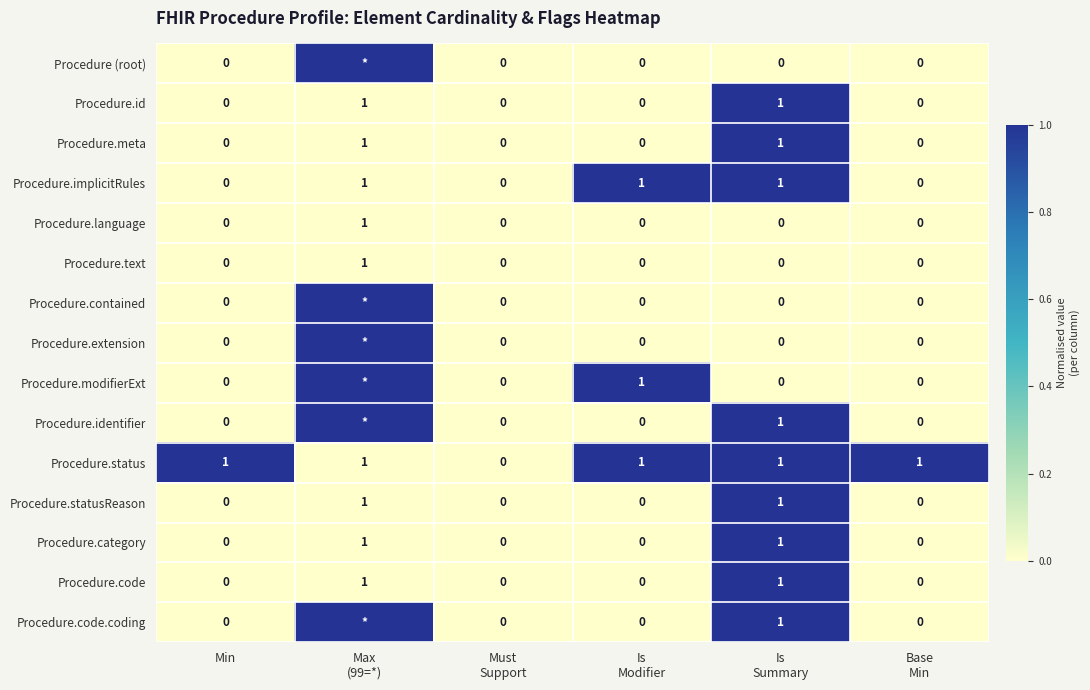

What is the sum of all Procedure.status values?

5